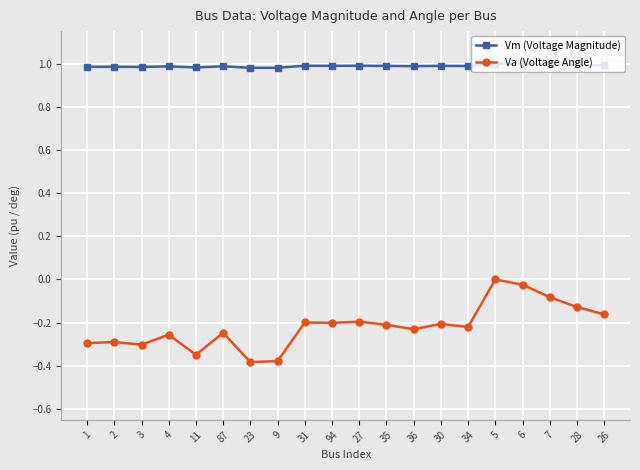

True or false: Vm (Voltage Magnitude) and Va (Voltage Angle) intersect in this chart.

False